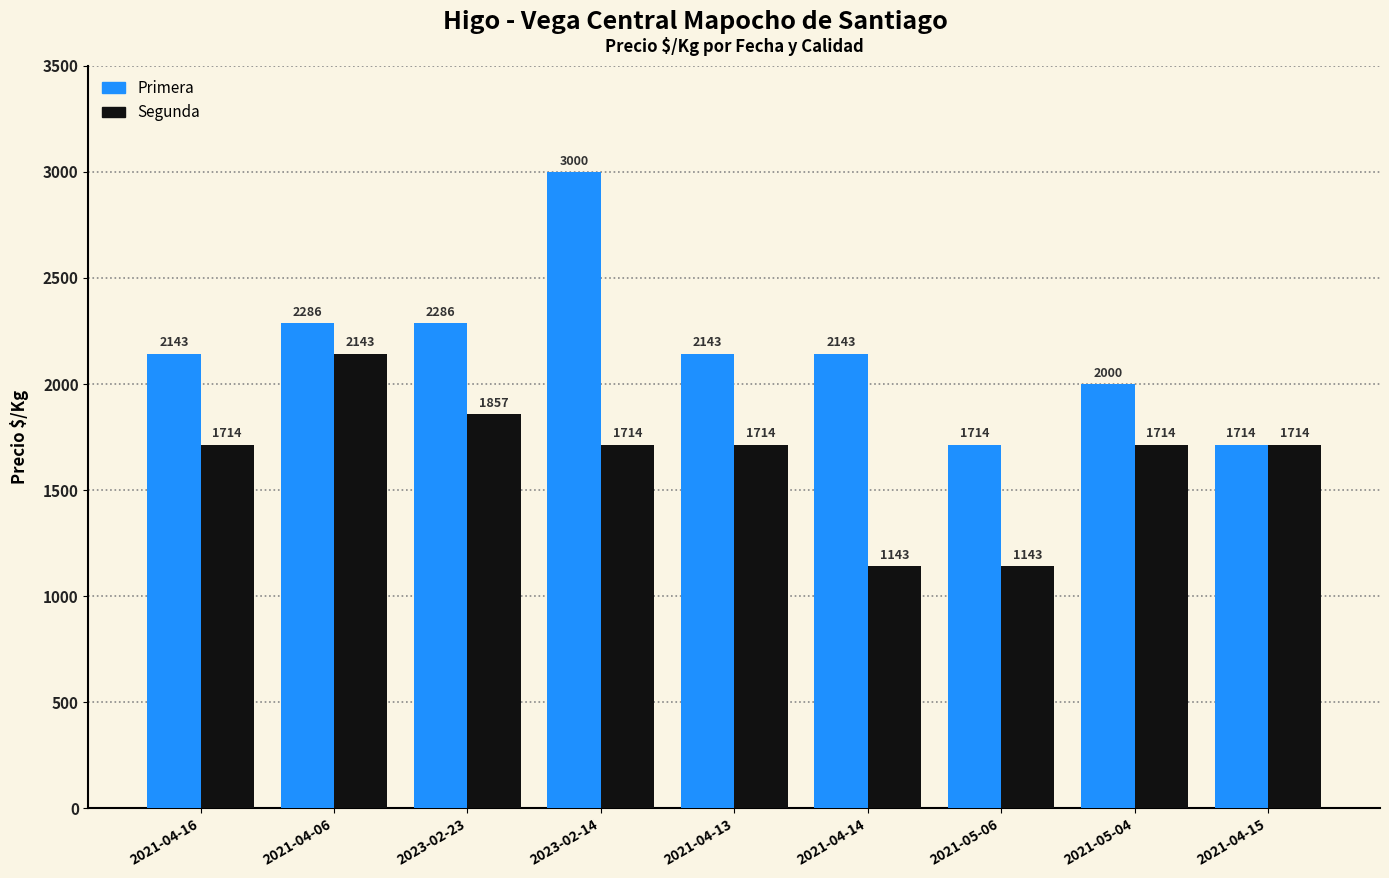

List the series in order of their overall mean, highest first.

Primera, Segunda